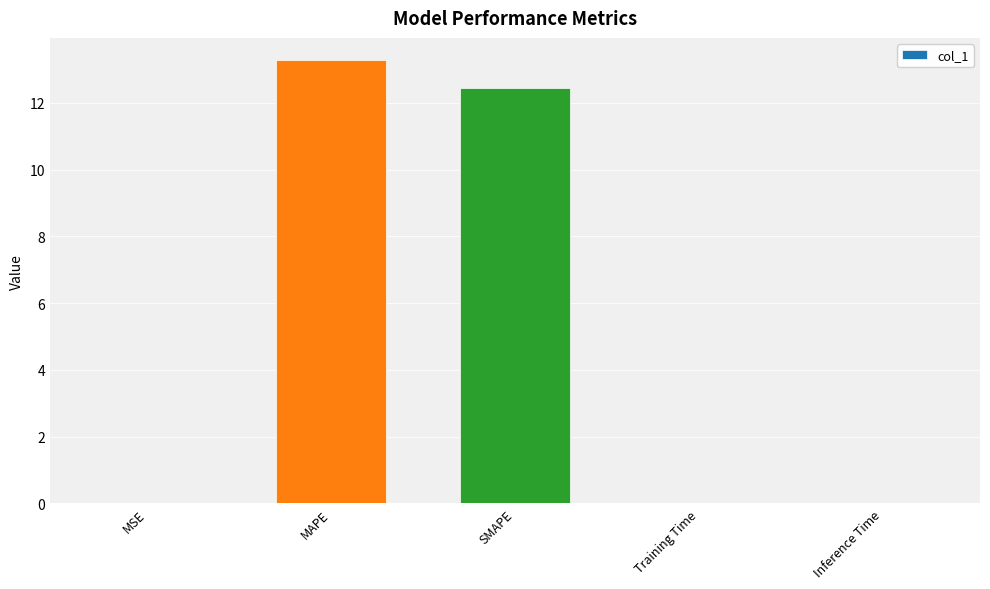

What is the approximate value at MAPE?

13.3